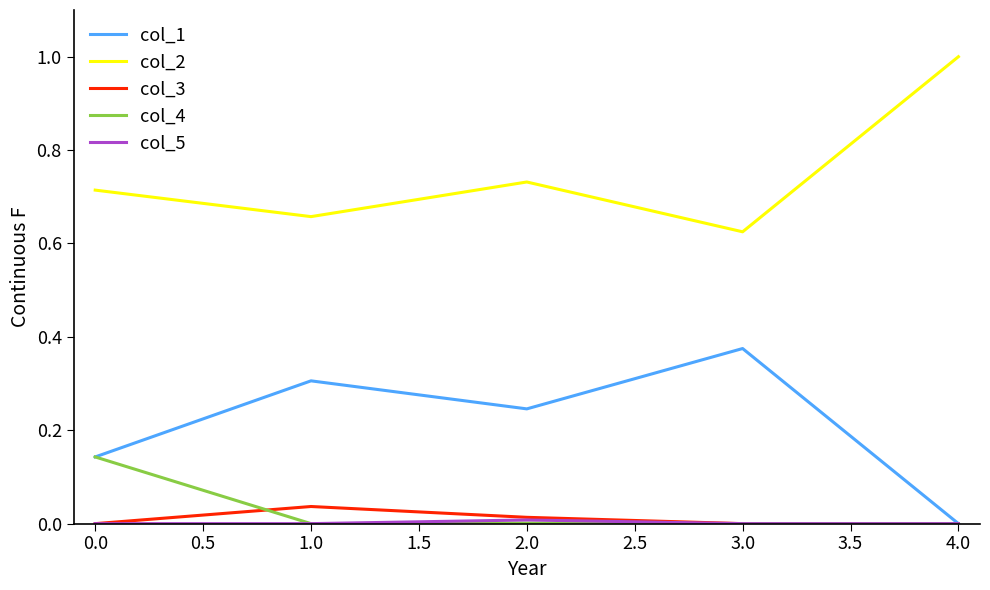

True or false: col_1 and col_2 intersect in this chart.

False